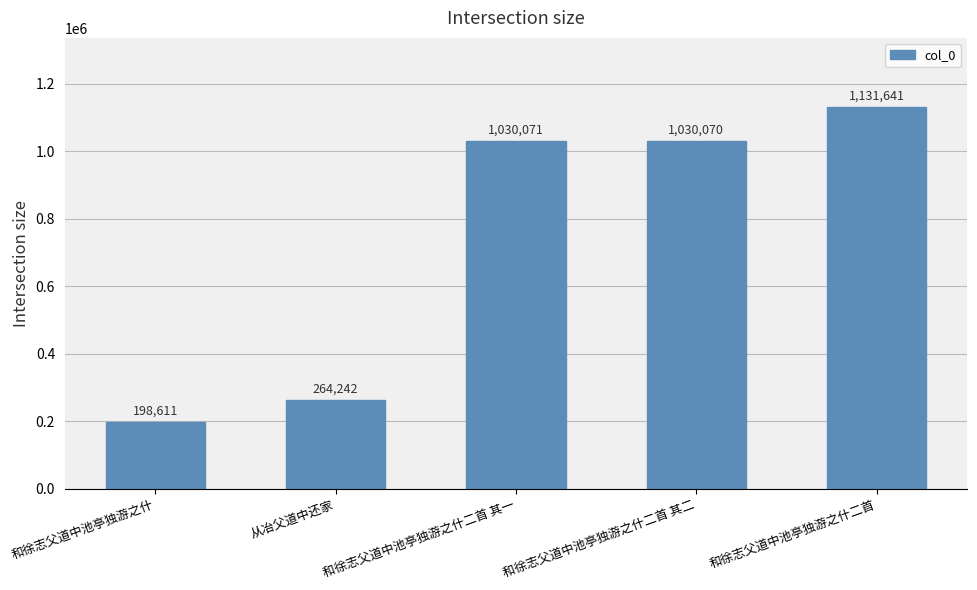

The chart shows a value of 1131641 at 和徐志父道中池亭独游之什二首. True or false?

True